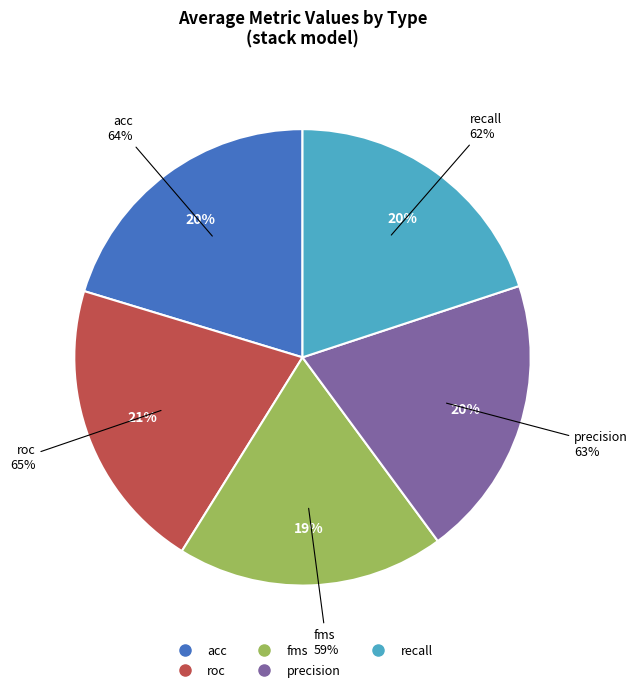

Is there any slice that represents more than half of the pie?

No